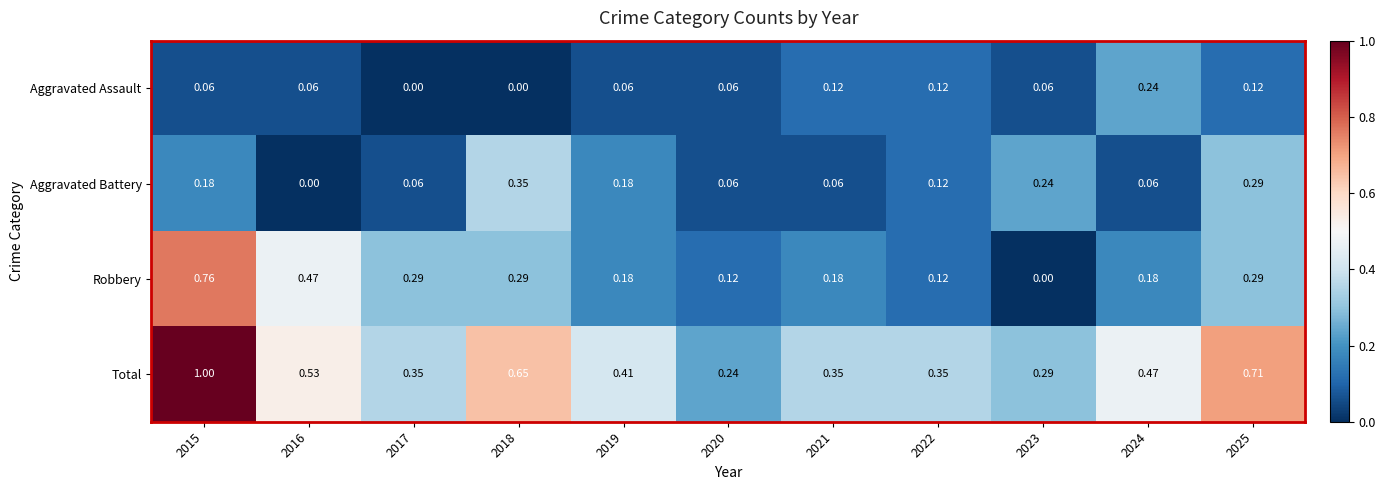

At 2016, list the series in order from smallest to largest.

Aggravated Battery, Aggravated Assault, Robbery, Total